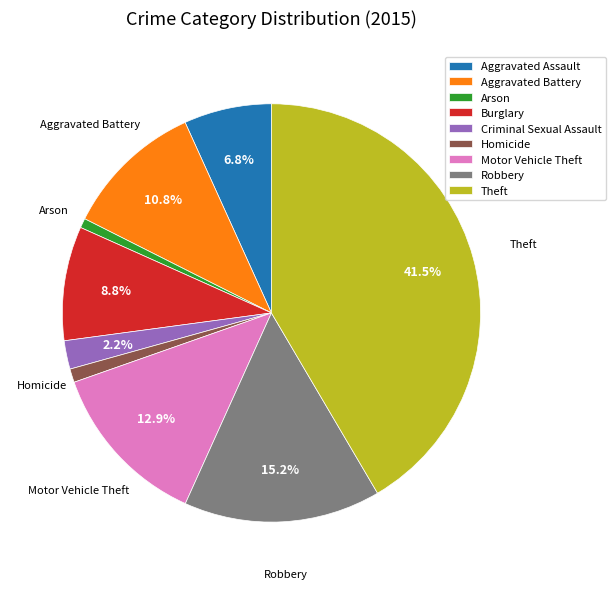

Which has a higher value, Criminal Sexual Assault or Burglary?

Burglary